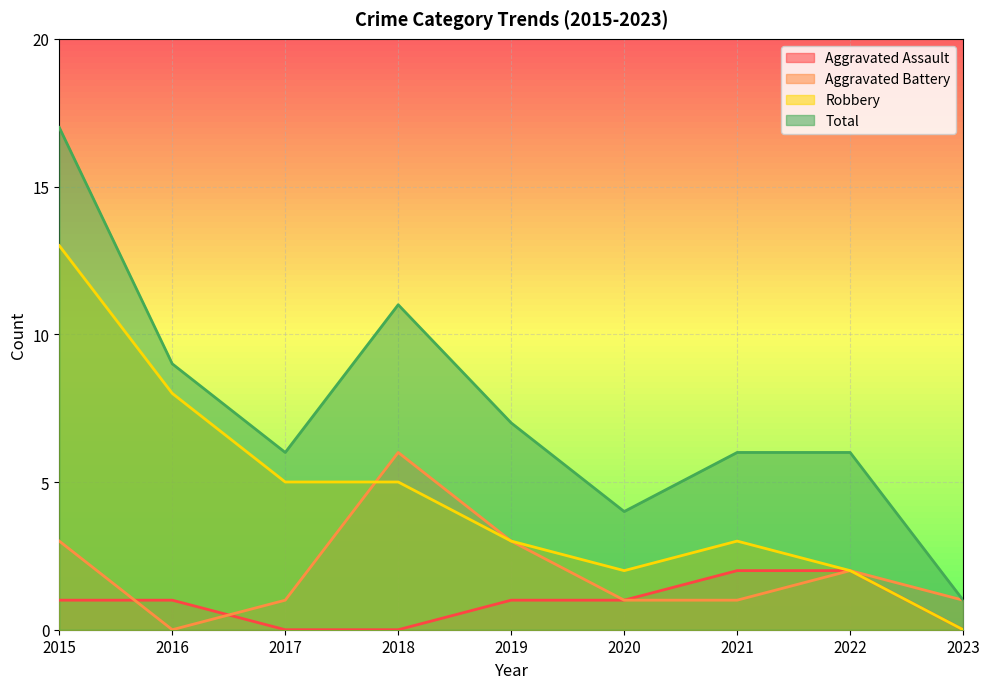

What is the maximum value shown in the chart?

17